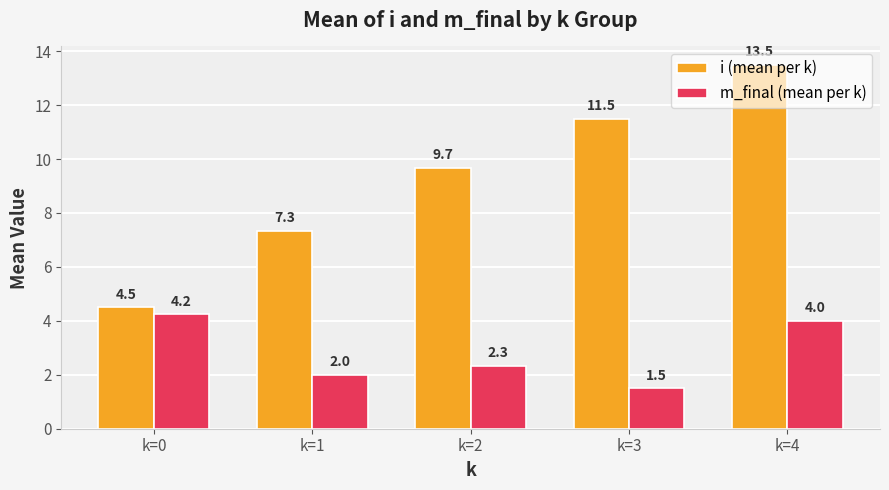

What is the difference between the maximum and minimum values in the i (mean per k) series?

9.0